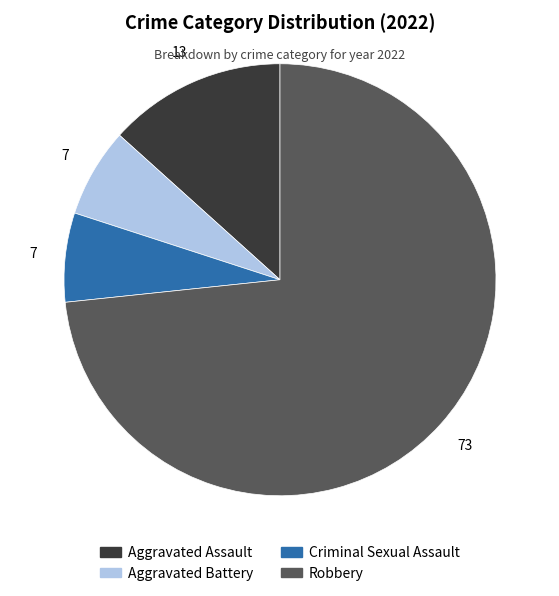

Which category has the biggest portion of the pie?

Robbery